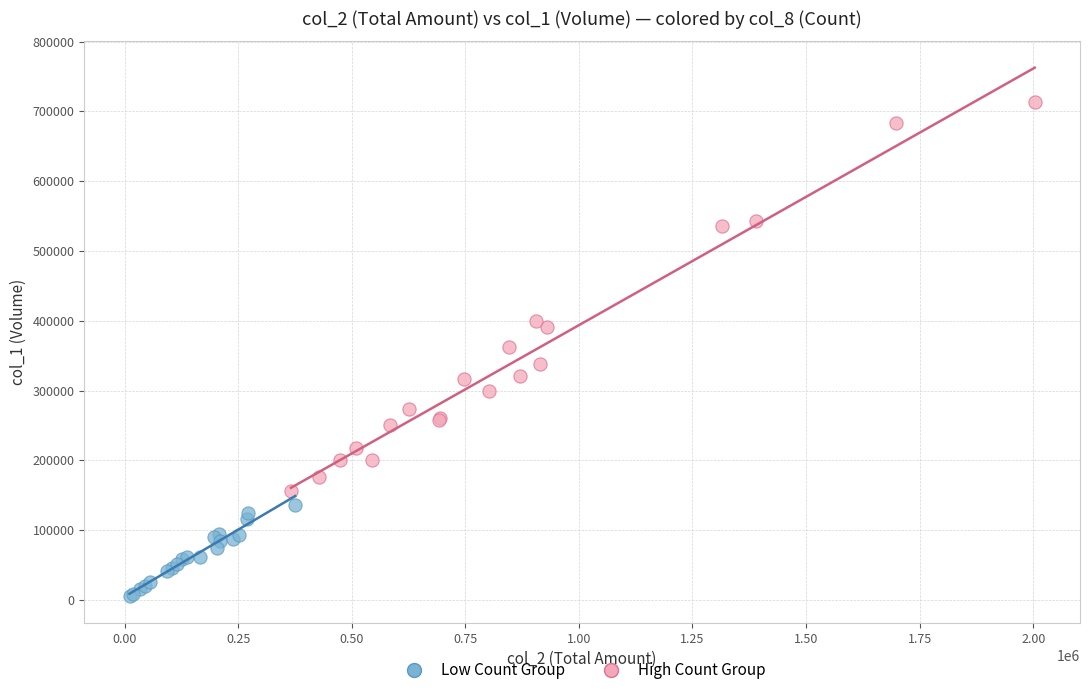

Which series reaches the minimum Y coordinate?

Low Count Group